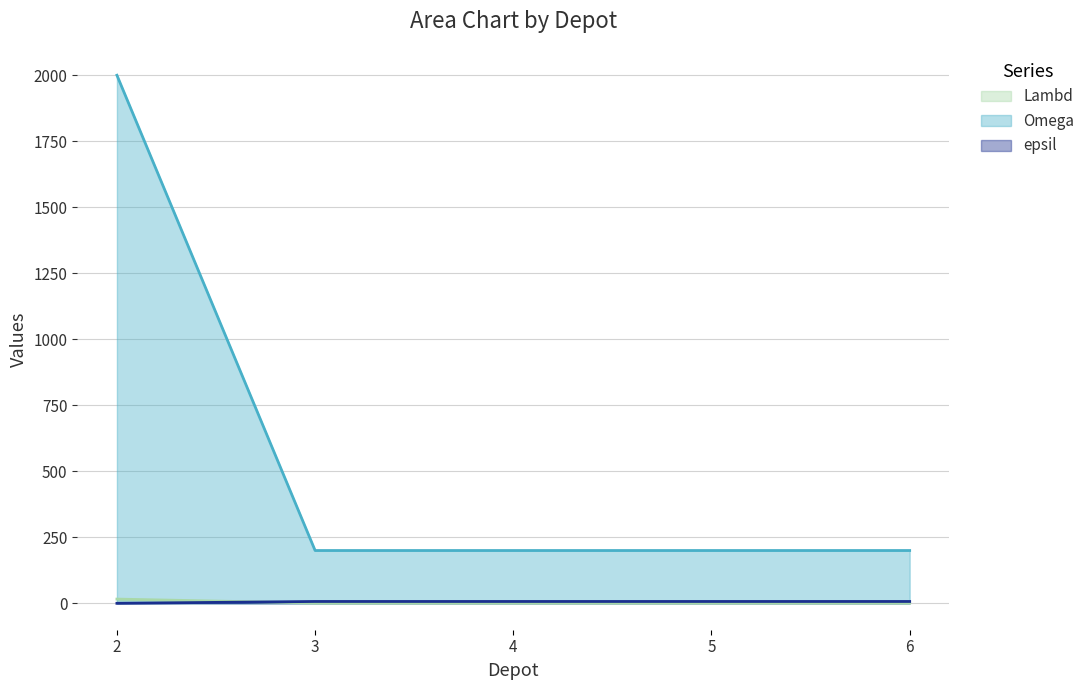

Rank the categories by epsil value from lowest to highest.

2, 3, 4, 5, 6